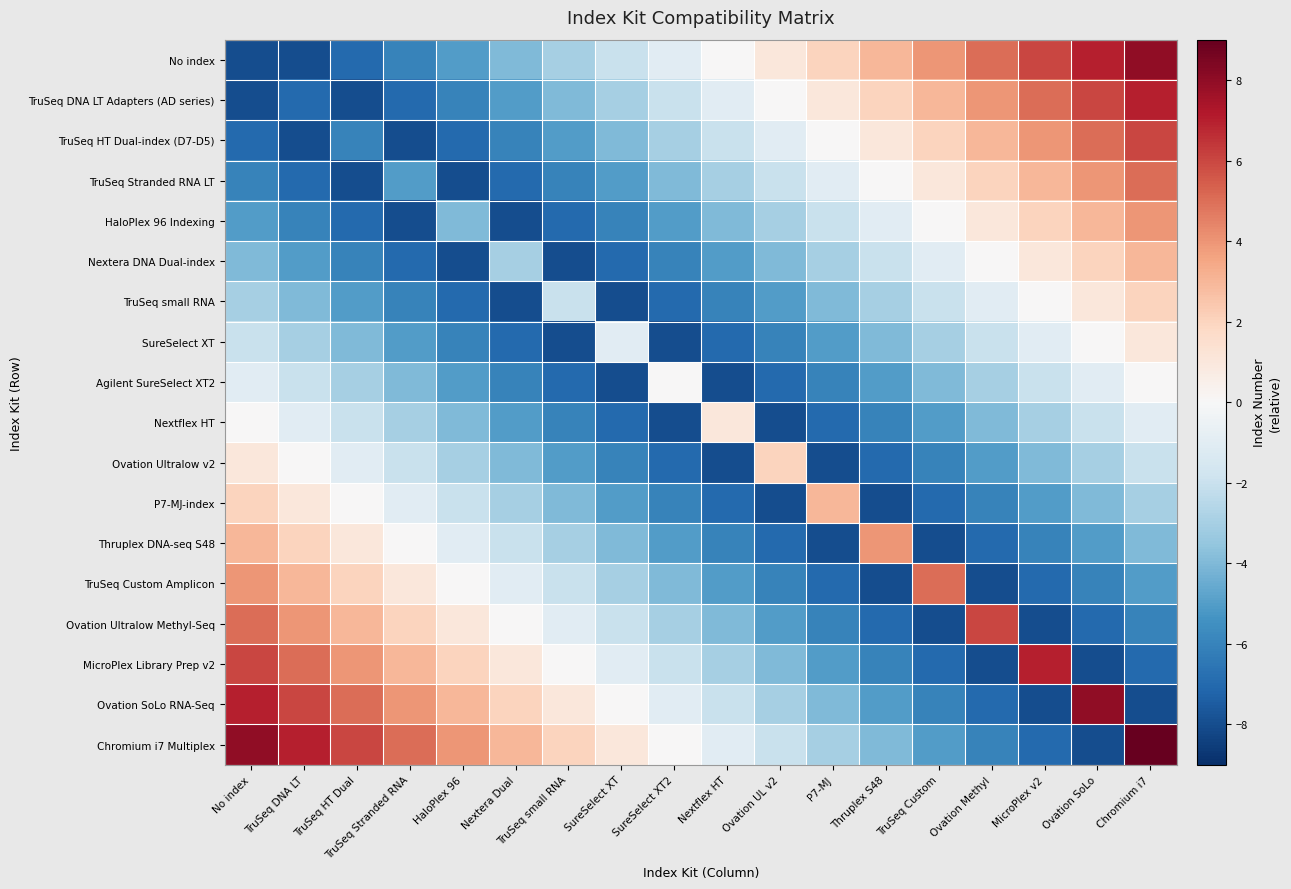

List the series in order of their peak value, highest first.

Chromium i7 Multiplex, No index, Ovation SoLo RNA-Seq, TruSeq DNA LT Adapters (AD series), MicroPlex Library Prep v2, TruSeq HT Dual-index (D7-D5), Ovation Ultralow Methyl-Seq, TruSeq Stranded RNA LT, TruSeq Custom Amplicon, HaloPlex 96 Indexing, Thruplex DNA-seq S48, Nextera DNA Dual-index, P7-MJ-index, TruSeq small RNA, Ovation Ultralow v2, SureSelect XT, Nextflex HT, Agilent SureSelect XT2